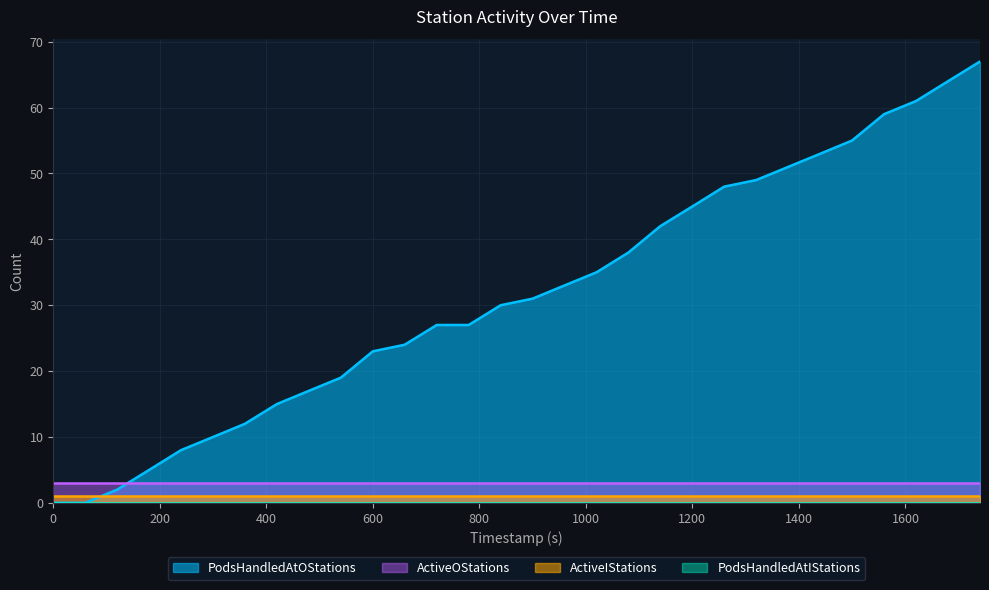

What is the total value across all series at 839.98?

34